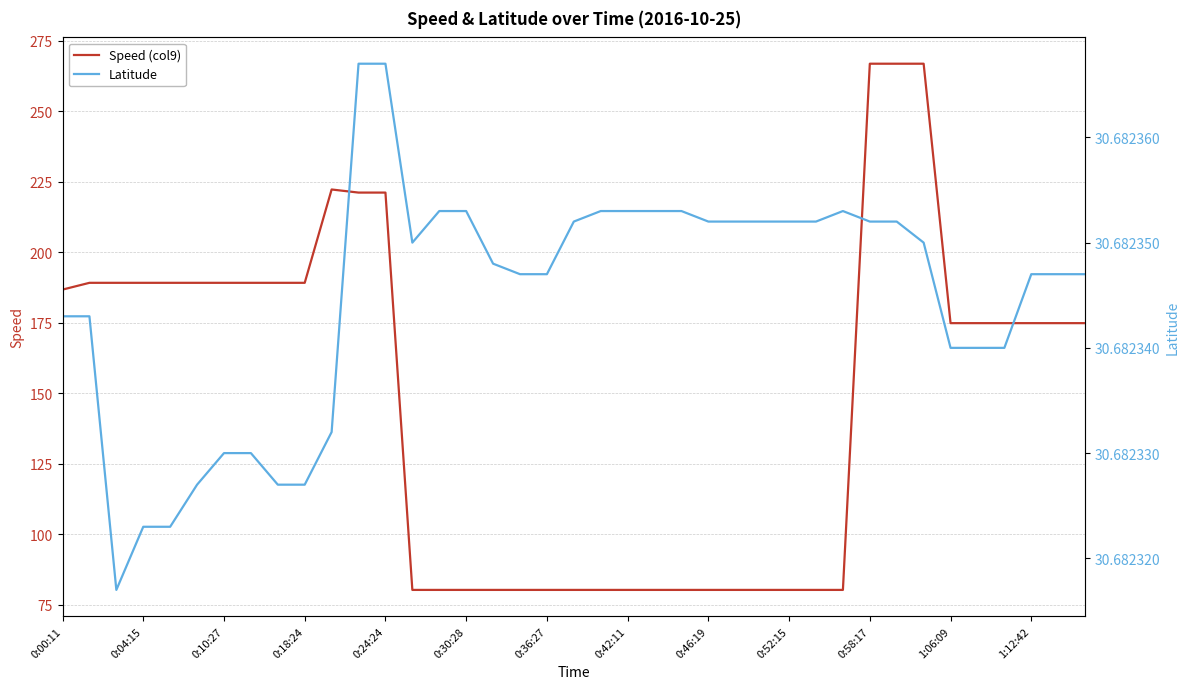

The Speed (col9) series shows 80.3 at 0:52:15. True or false?

True